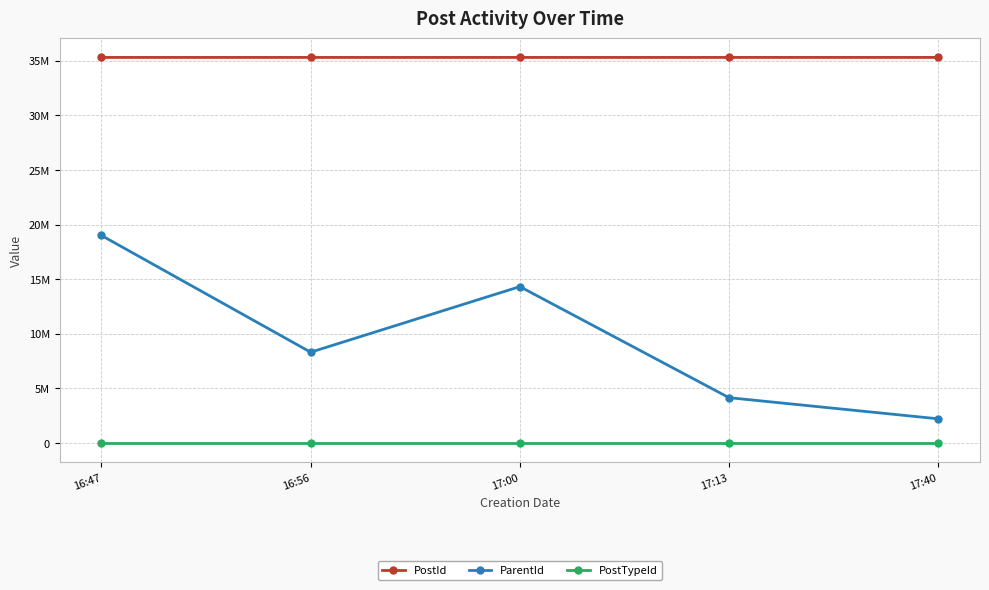

True or false: PostId has more than 1 points higher than both neighbors.

False